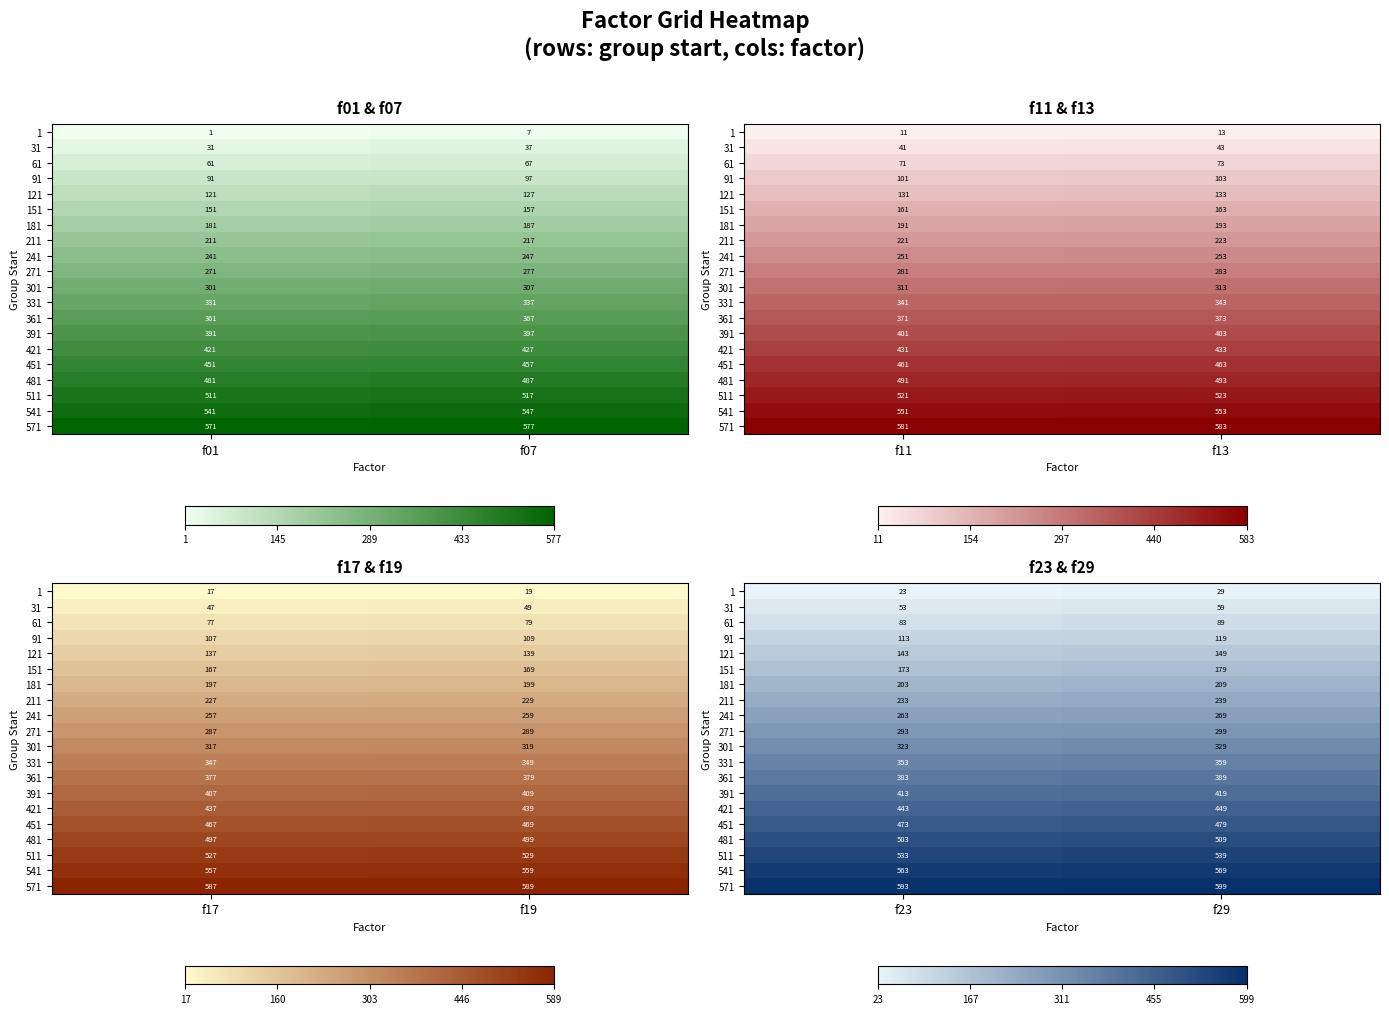

Count the 301 values in the range 323 to 329.

2